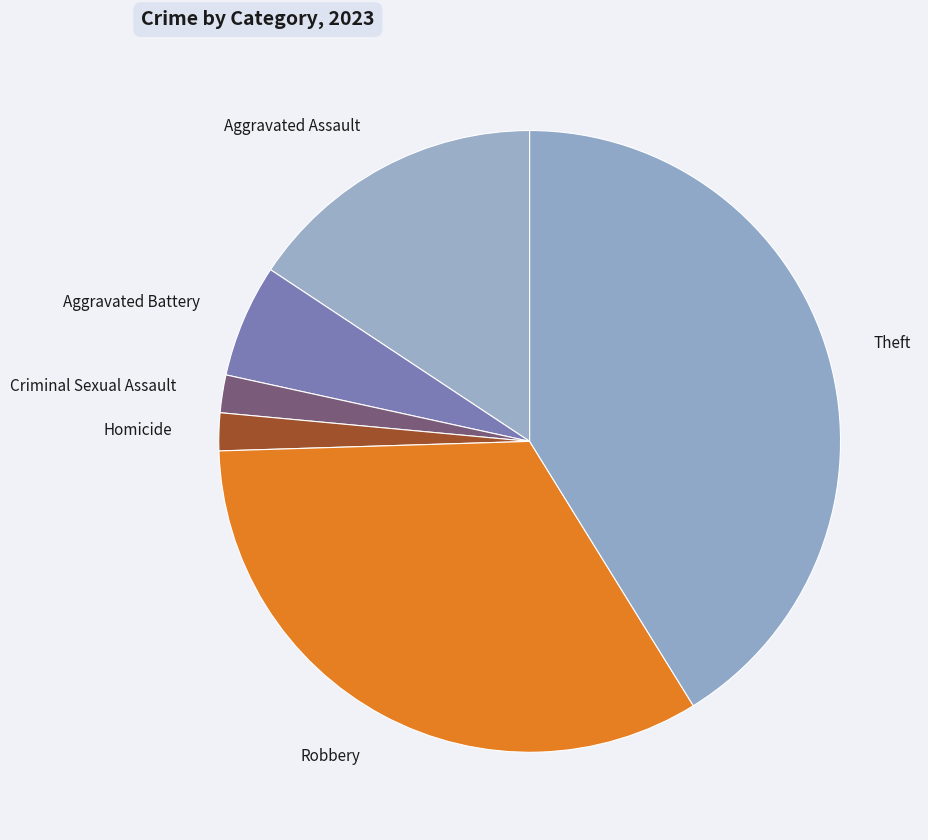

Is there a majority slice in this chart?

No